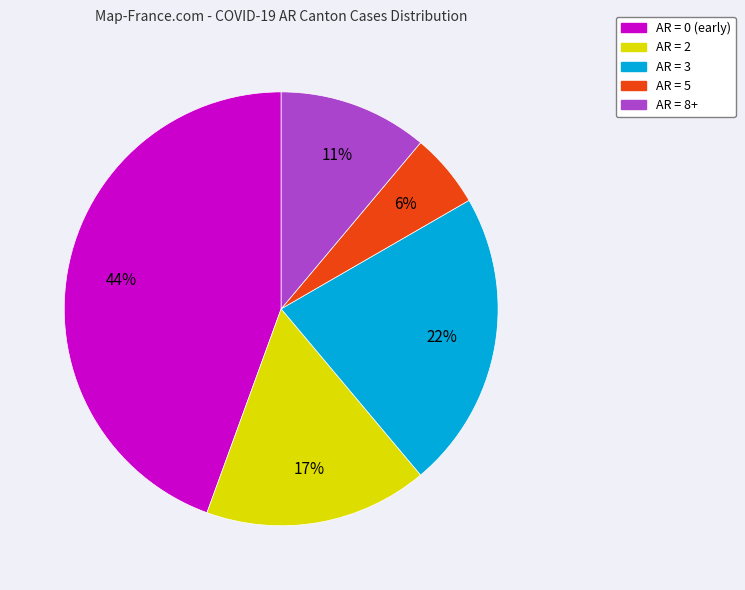

Is there a majority slice in this chart?

No